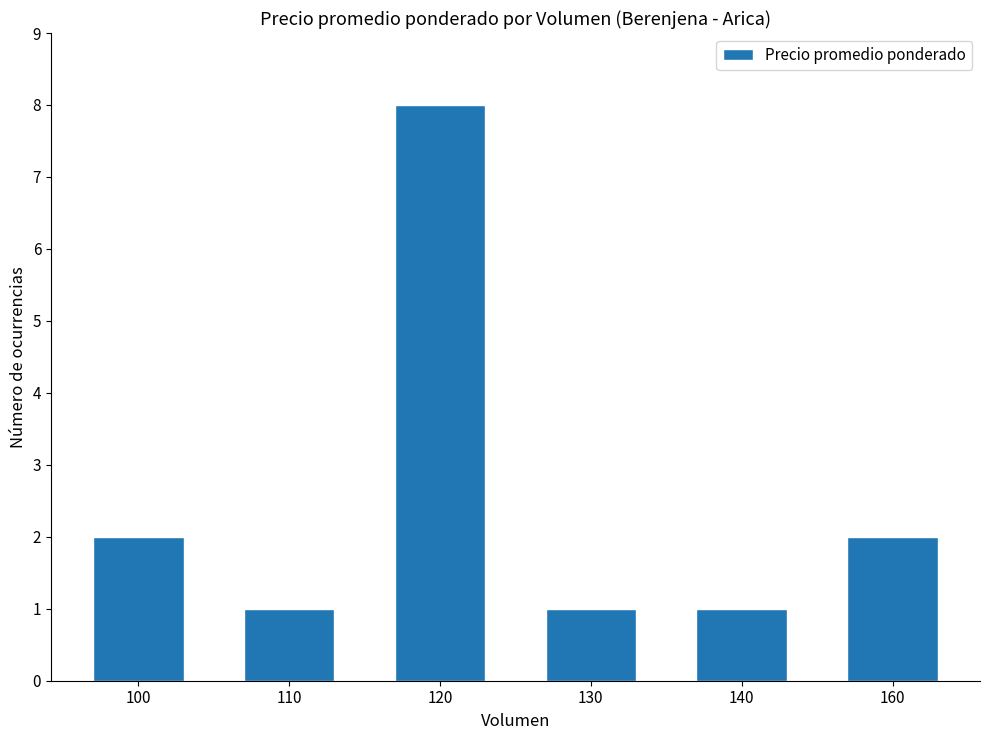

The chart shows a value of 2 at 160. True or false?

True